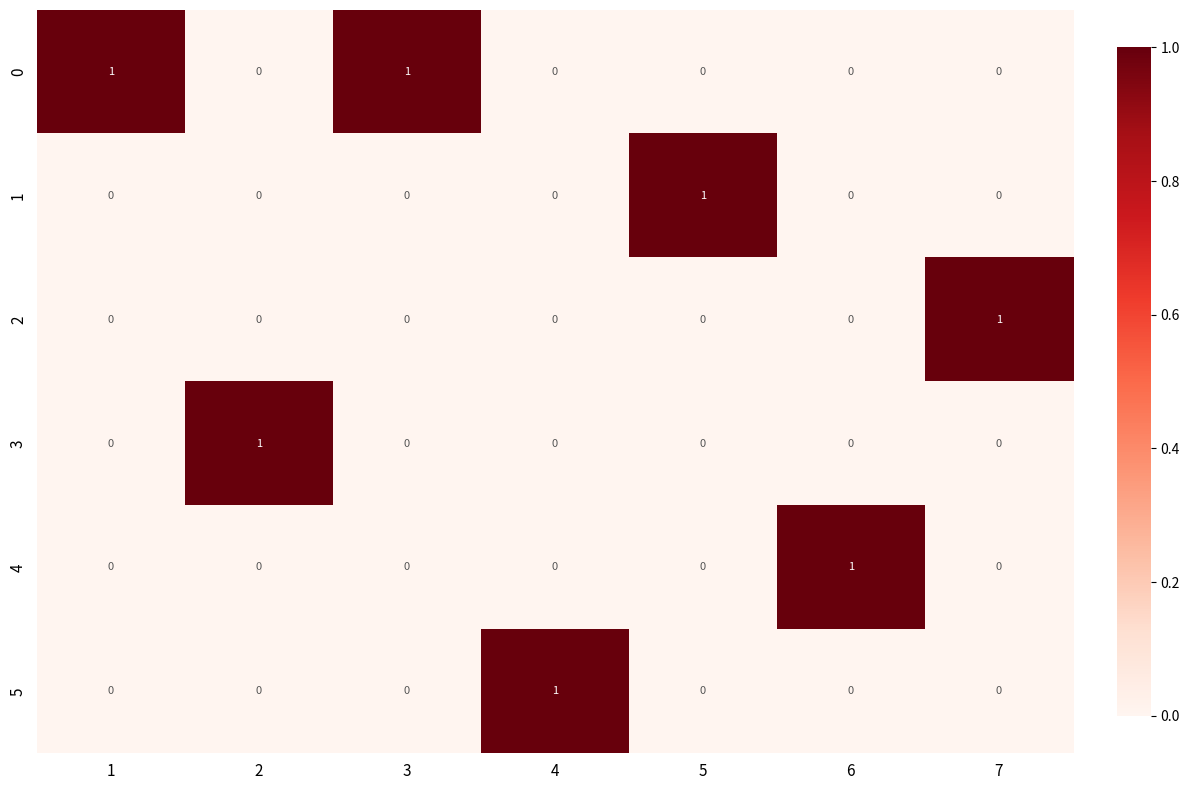

At how many categories does at least one series exceed 0?

7